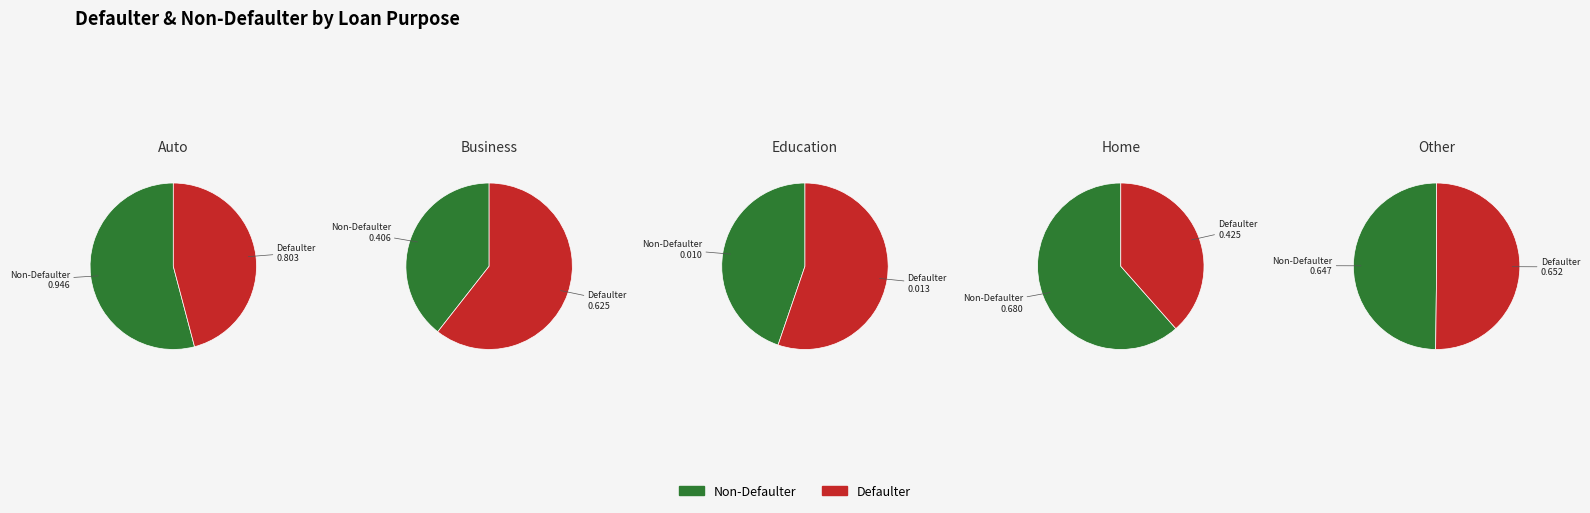

Rank the series by their maximum value, from lowest to highest.

Defaulter, Non-Defaulter